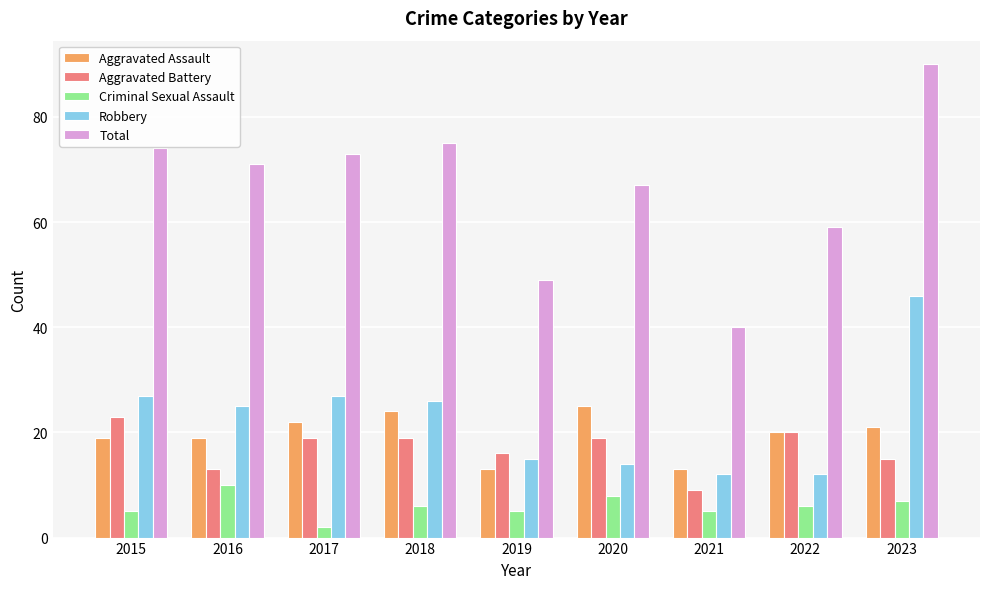

At which label is Aggravated Battery closest to 16?

2019